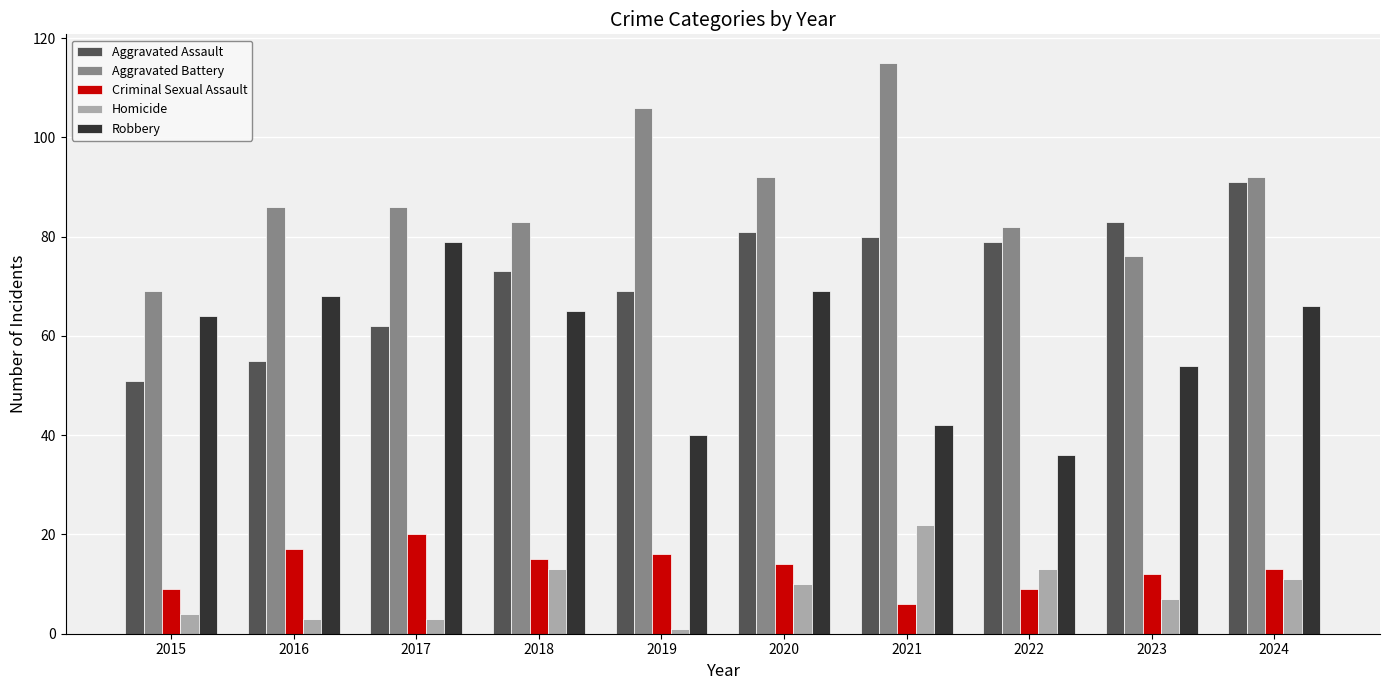

What is the spread (max minus min) of values at 2017?

83